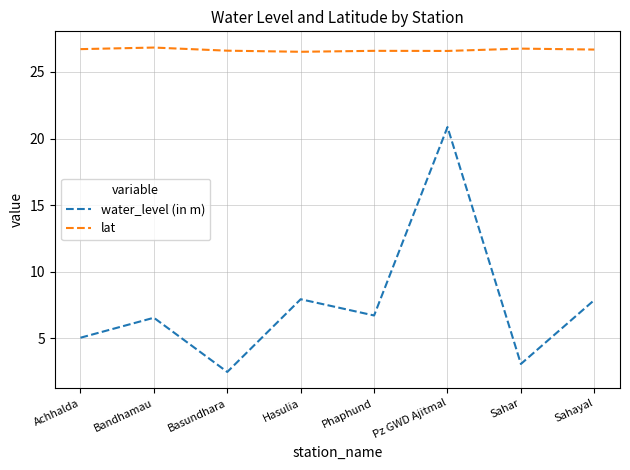

At which category does the chart reach its minimum across all series?

Basundhara